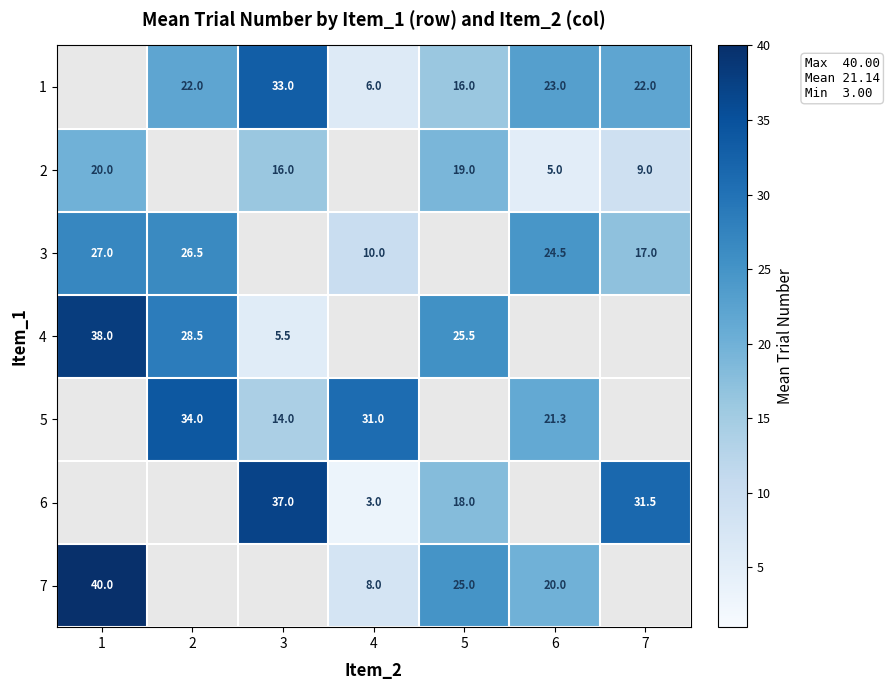

Is it true that 5 equals 33.7 at 6?

False